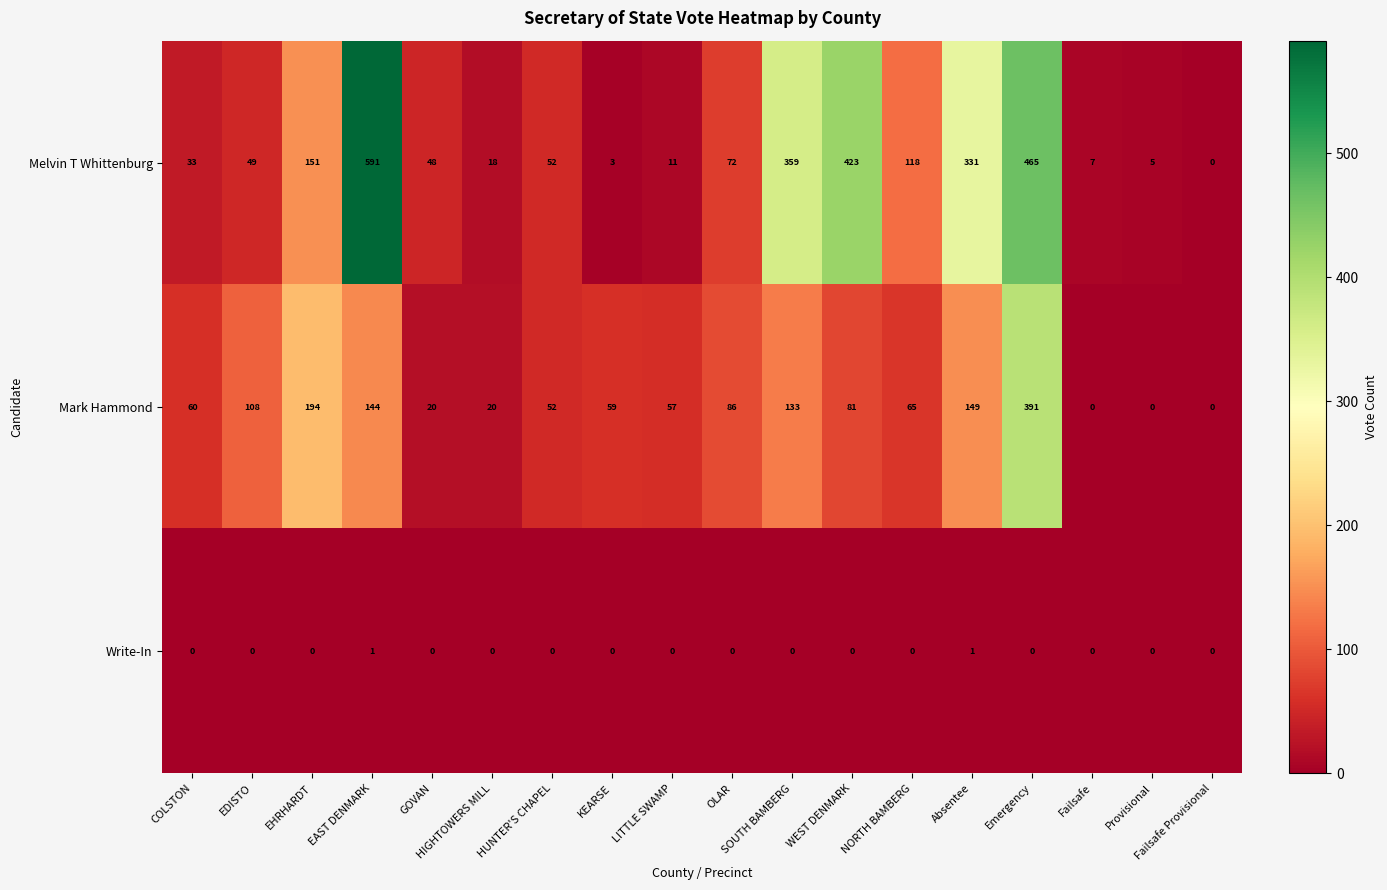

At how many categories does at least one series exceed 442?

2